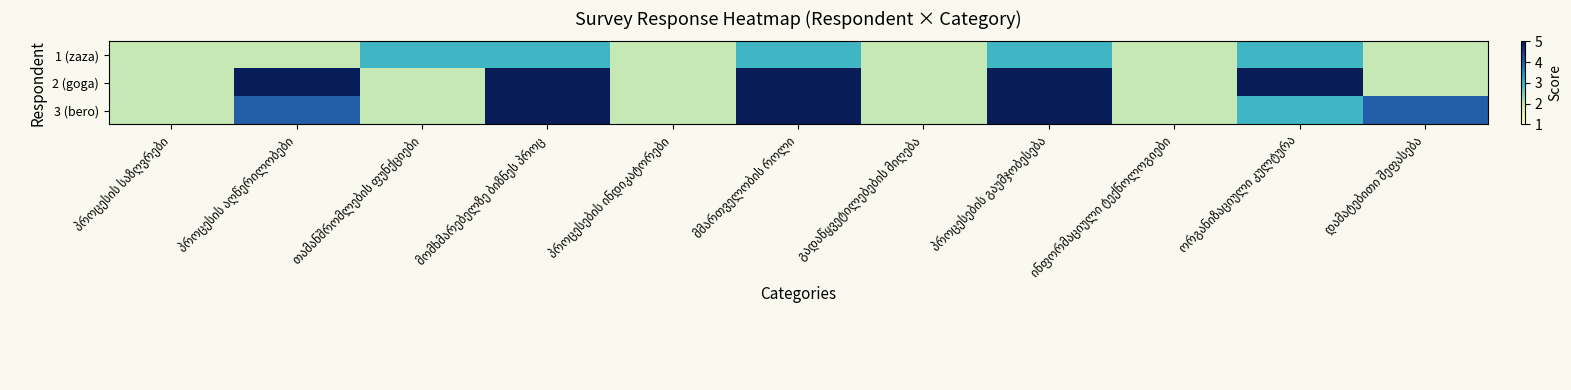

Reading left to right, what are all the values shown in this chart?

1 (zaza): პროცესის საზღვრები=2	პროცესის აღწერილობები=2	თამანშრომლების ფუნქციები=3	მომხმარებელზე ბიზნეს პროც=3	პროცესების ინდიკატორები=2	მმართველობის როლი=3	გადაწყვეტილებების მიღება=2	პროცესების გაუმჯობესება=3	ინფორმაციული ტექნოლოგიები=2	ორგანიზაციული კულტურა=3	დამატებითი შეფასება=2
2 (goga): პროცესის საზღვრები=2	პროცესის აღწერილობები=5	თამანშრომლების ფუნქციები=2	მომხმარებელზე ბიზნეს პროც=5	პროცესების ინდიკატორები=2	მმართველობის როლი=5	გადაწყვეტილებების მიღება=2	პროცესების გაუმჯობესება=5	ინფორმაციული ტექნოლოგიები=2	ორგანიზაციული კულტურა=5	დამატებითი შეფასება=2
3 (bero): პროცესის საზღვრები=2	პროცესის აღწერილობები=4	თამანშრომლების ფუნქციები=2	მომხმარებელზე ბიზნეს პროც=5	პროცესების ინდიკატორები=2	მმართველობის როლი=5	გადაწყვეტილებების მიღება=2	პროცესების გაუმჯობესება=5	ინფორმაციული ტექნოლოგიები=2	ორგანიზაციული კულტურა=3	დამატებითი შეფასება=4